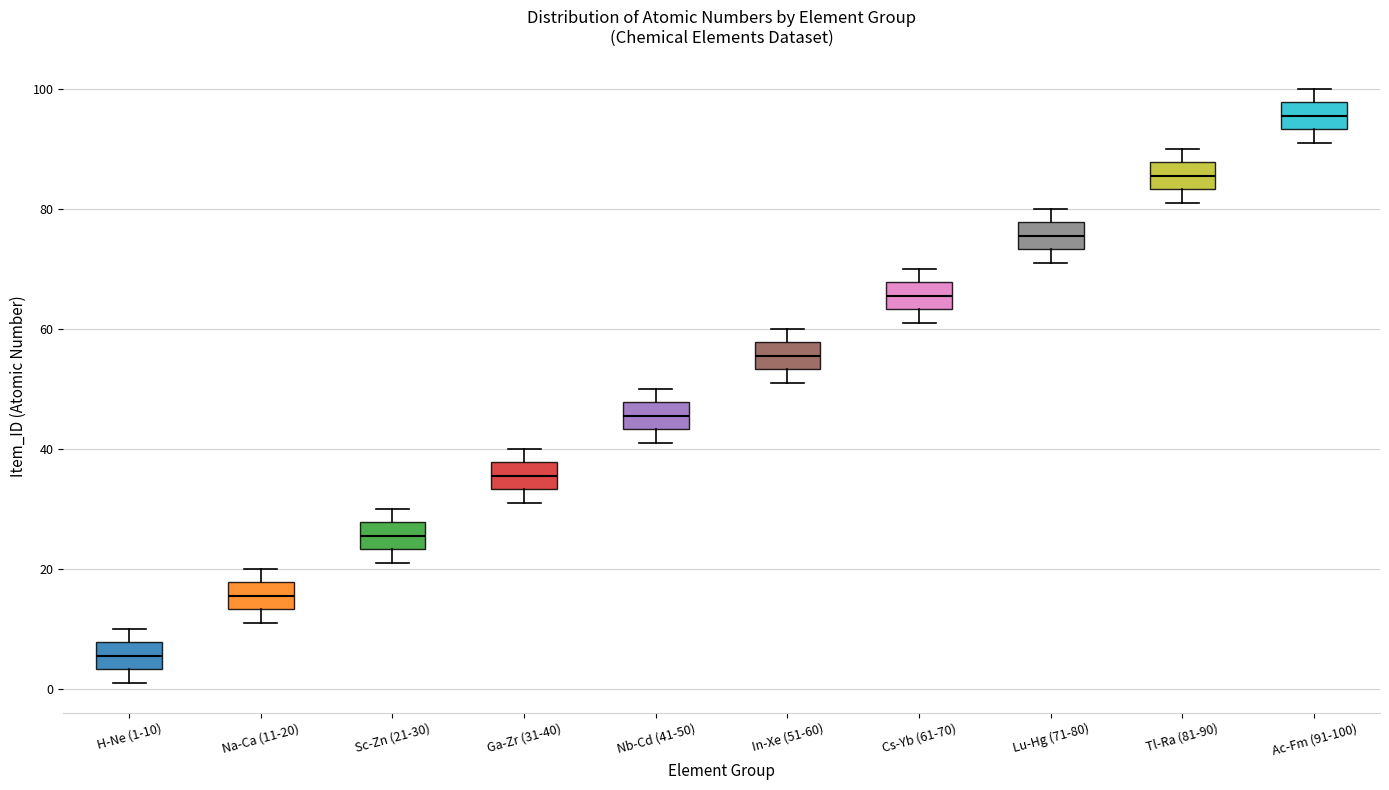

Where does the upper whisker of the box for Ac-Fm (91-100) end on the y-axis? The values are not printed on the chart, so give them approximately, as read against the axis.

100